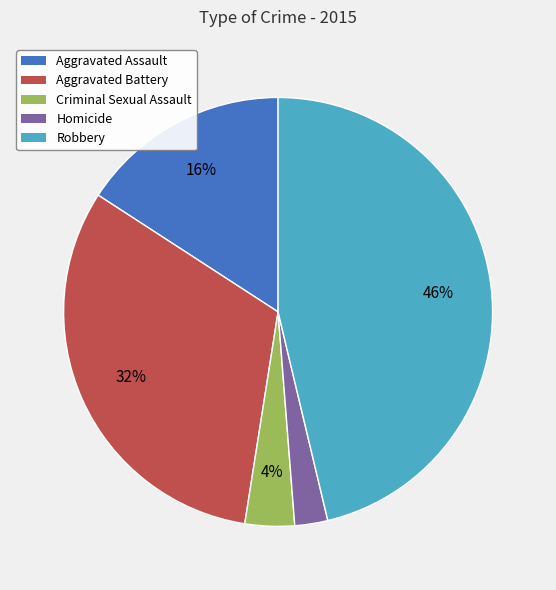

Which category has the smallest portion of the pie?

Homicide